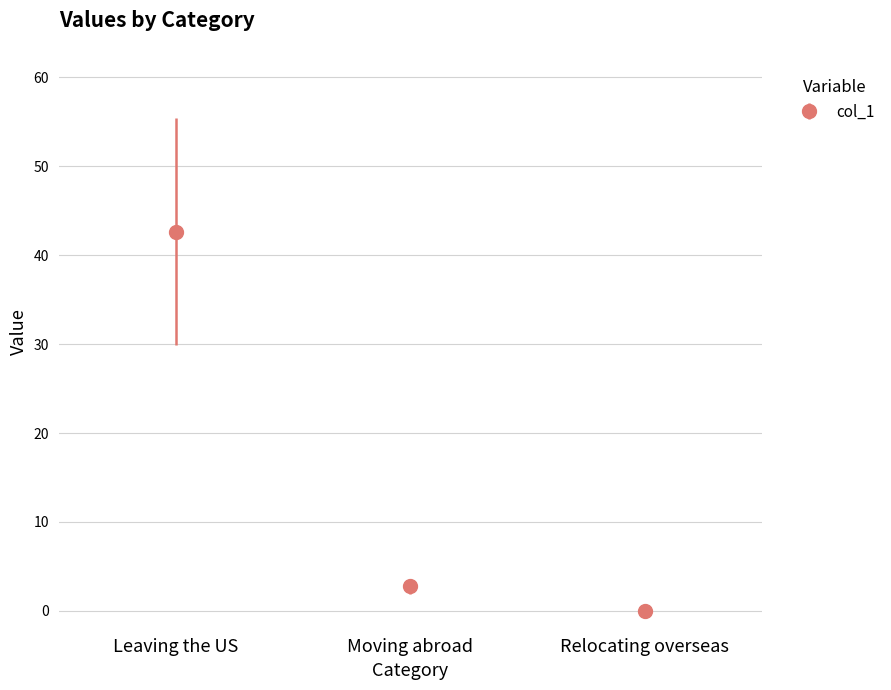

Which label corresponds to the largest value in the chart?

Leaving the US